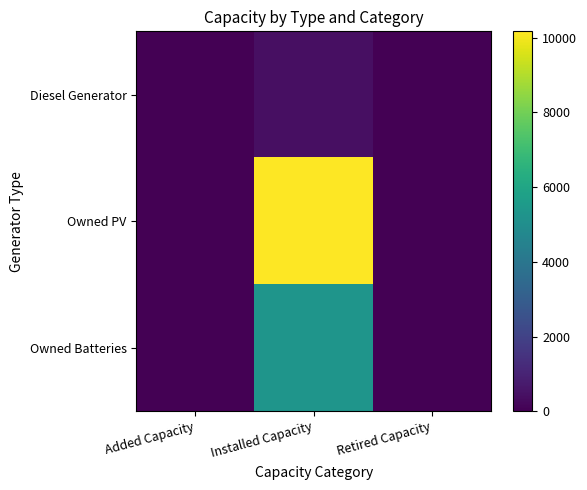

Between Added Capacity and Installed Capacity, which series saw the biggest shift?

Owned PV